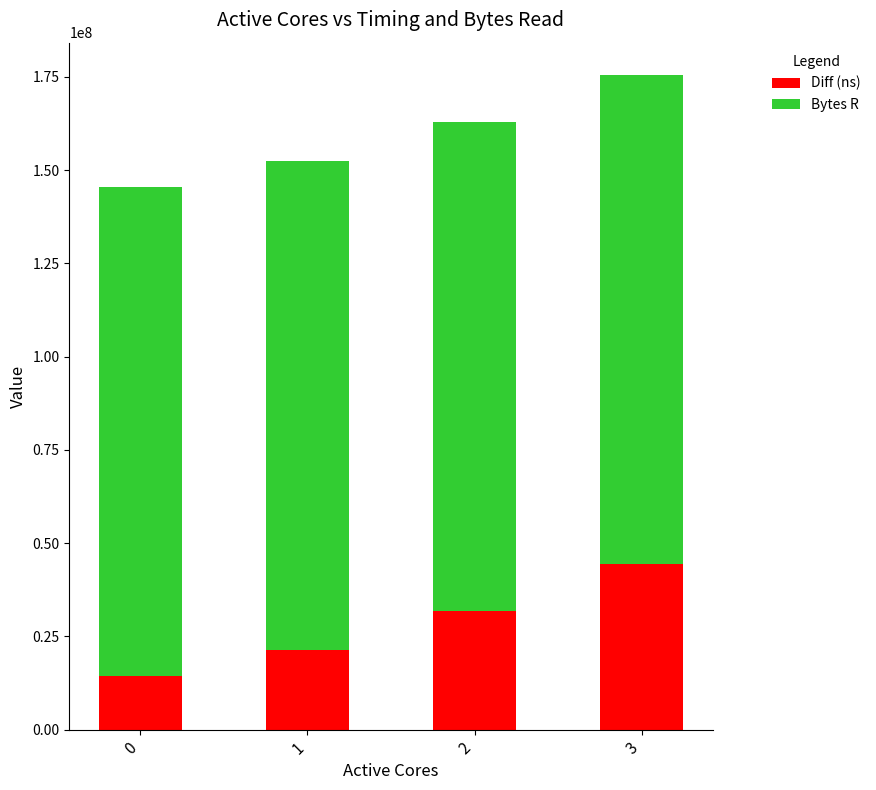

List the labels in order of Diff (ns) value, smallest first.

0, 1, 2, 3